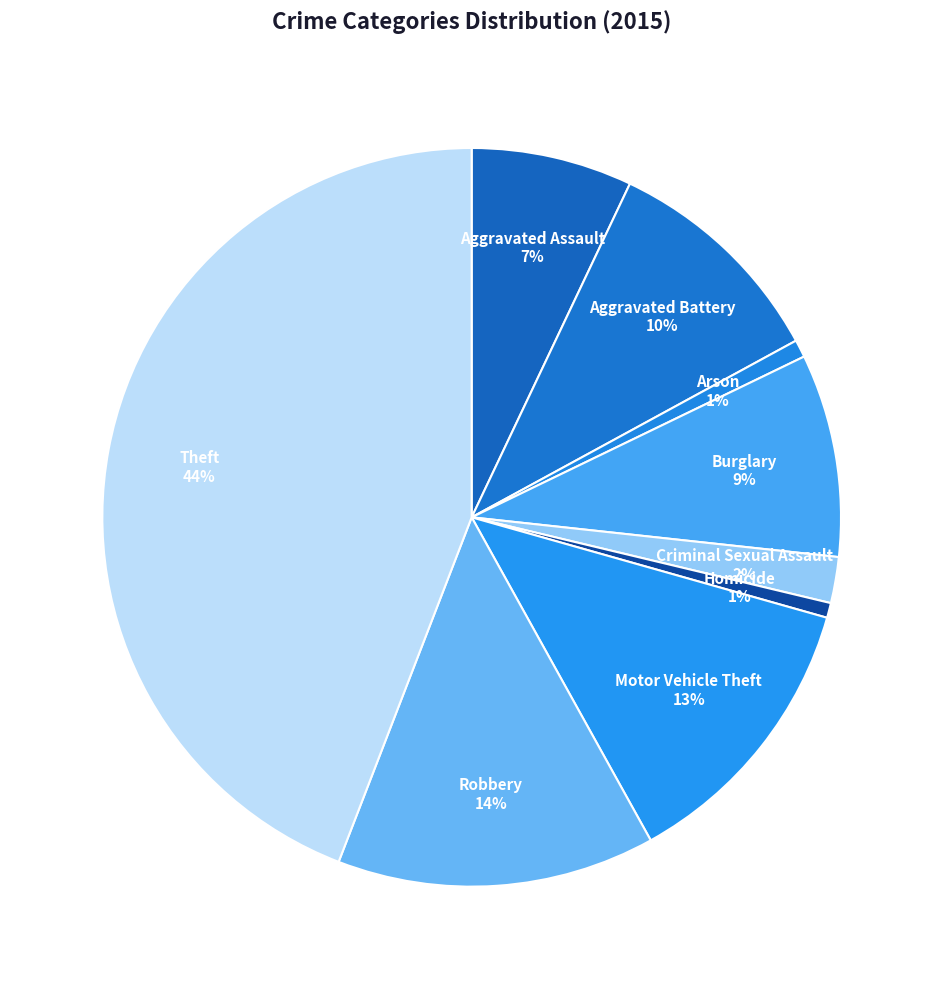

The Robbery slice represents 23% of the pie. True or false?

False